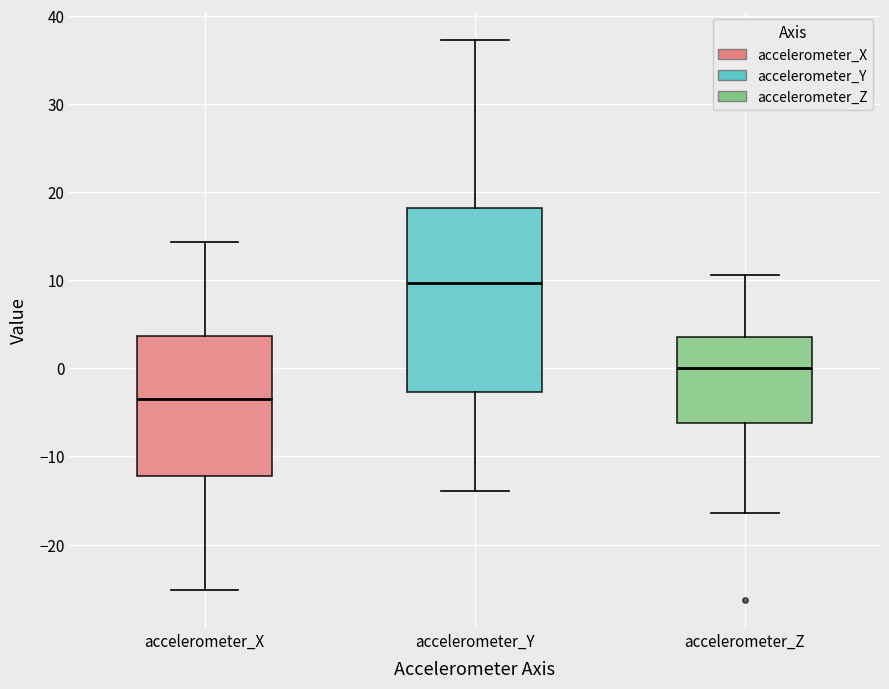

Which box has the lowest median line?

accelerometer_X